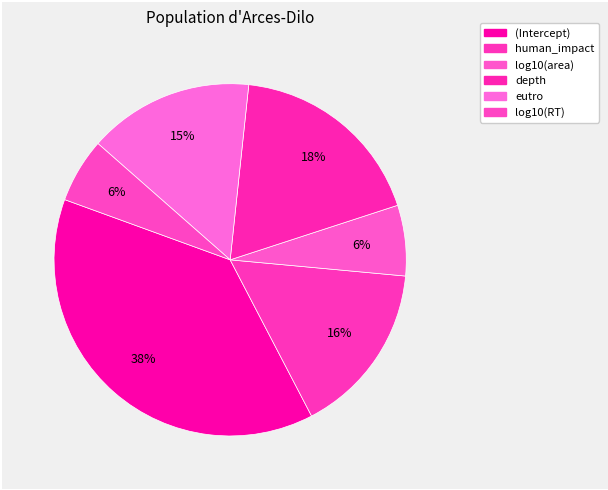

Count the number of slices in the pie.

6